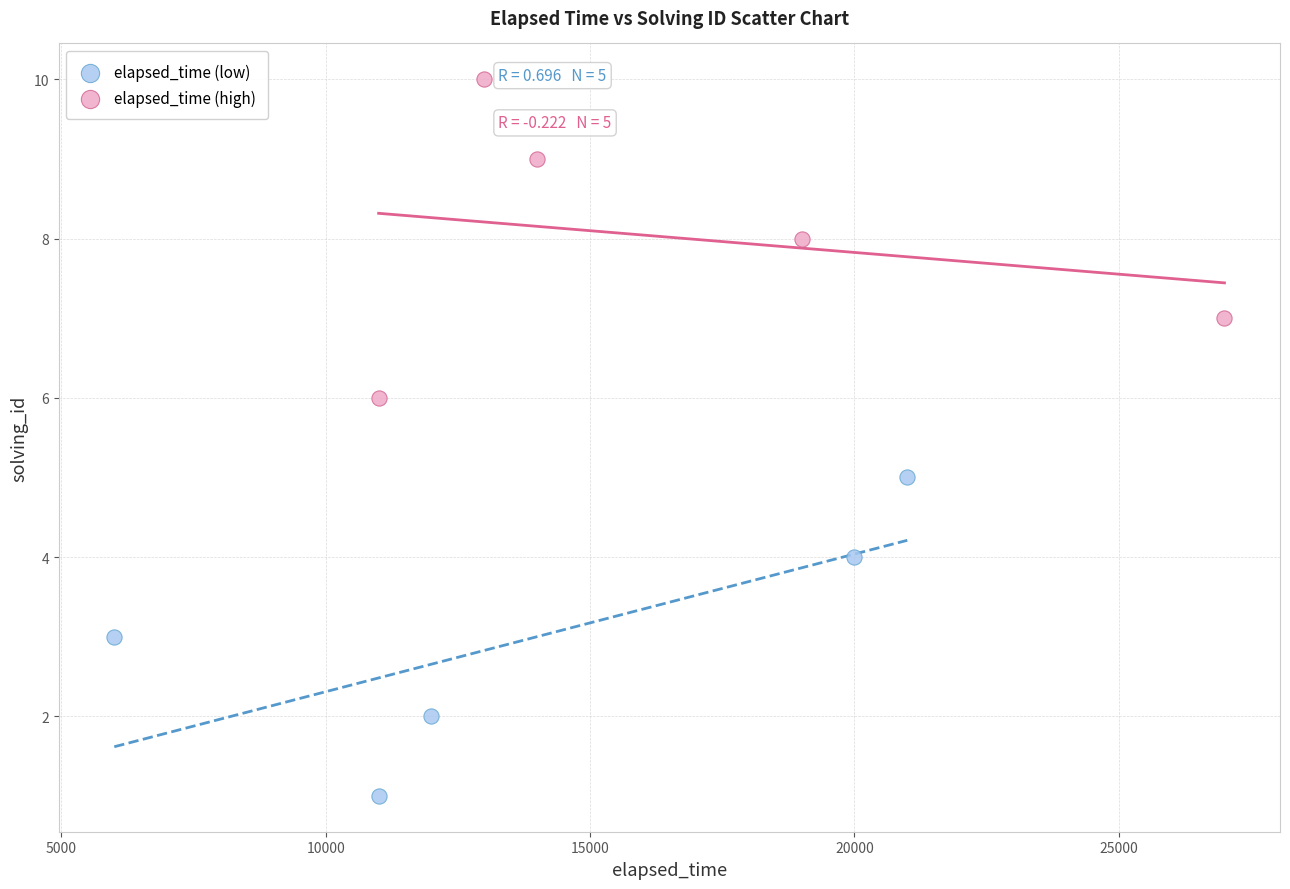

Which series contains the lowest Y value?

elapsed_time (low)